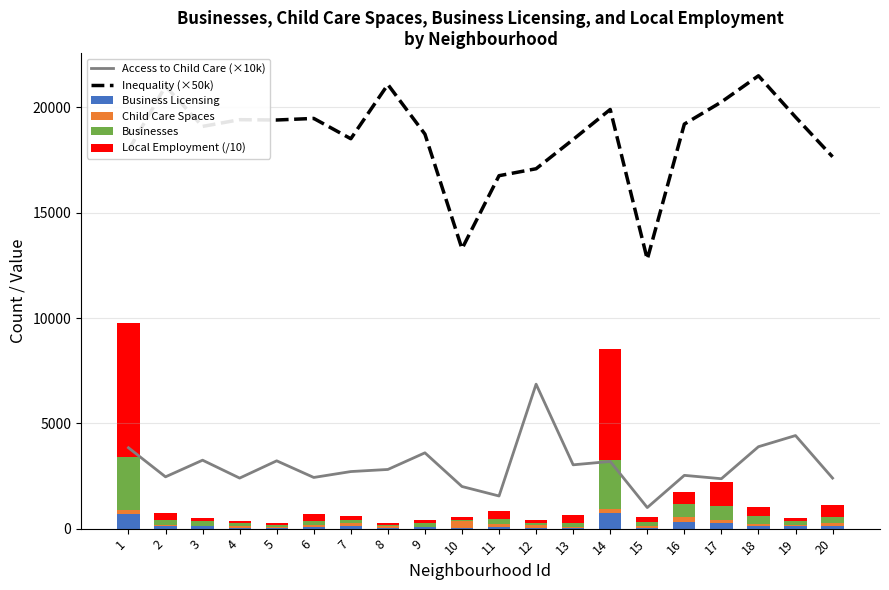

At which category is the sum across all series the highest?

14